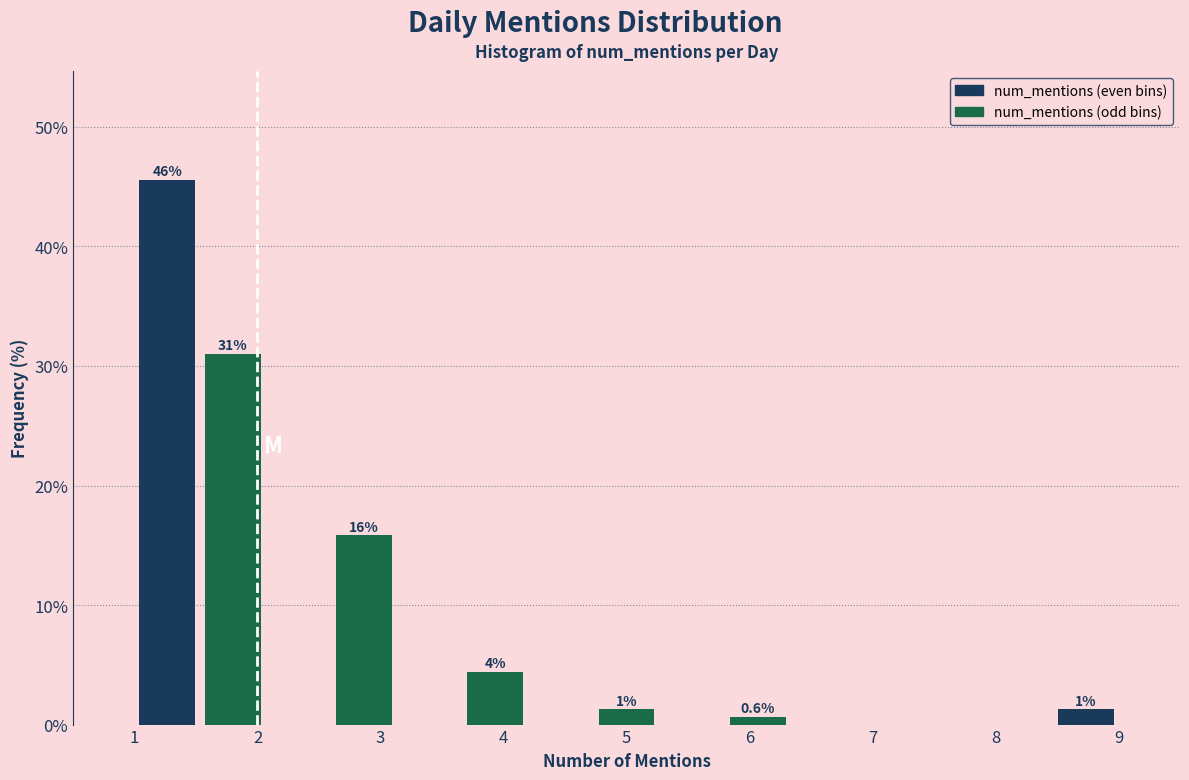

Over which range of the x-axis is the bar tallest?

1.0 to 1.5